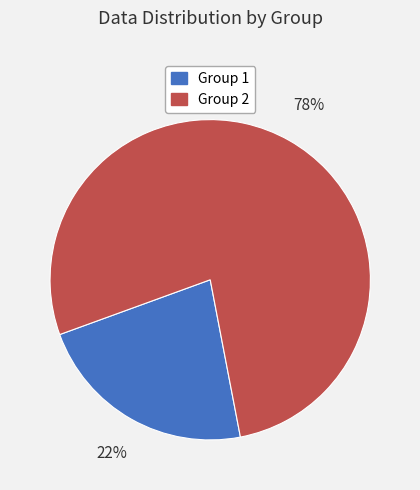

Which slice is the largest?

Group 2